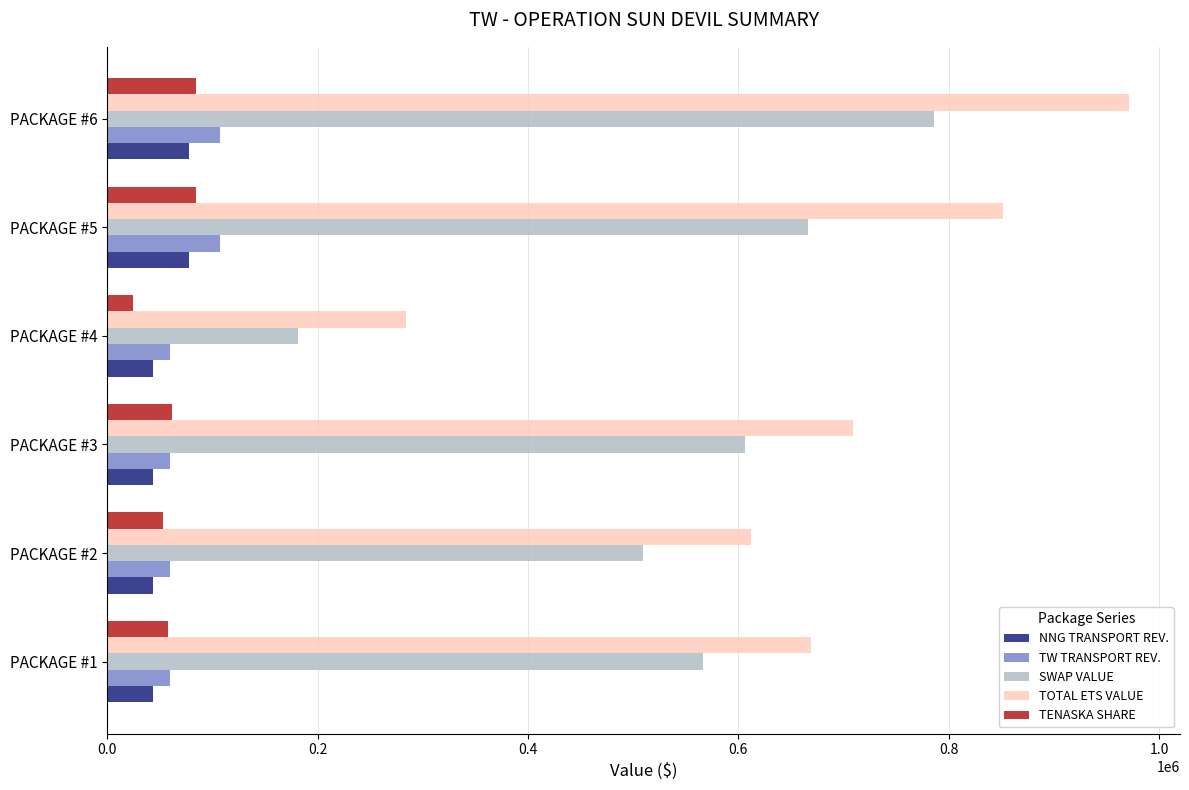

How many categories are shown in the chart?

6